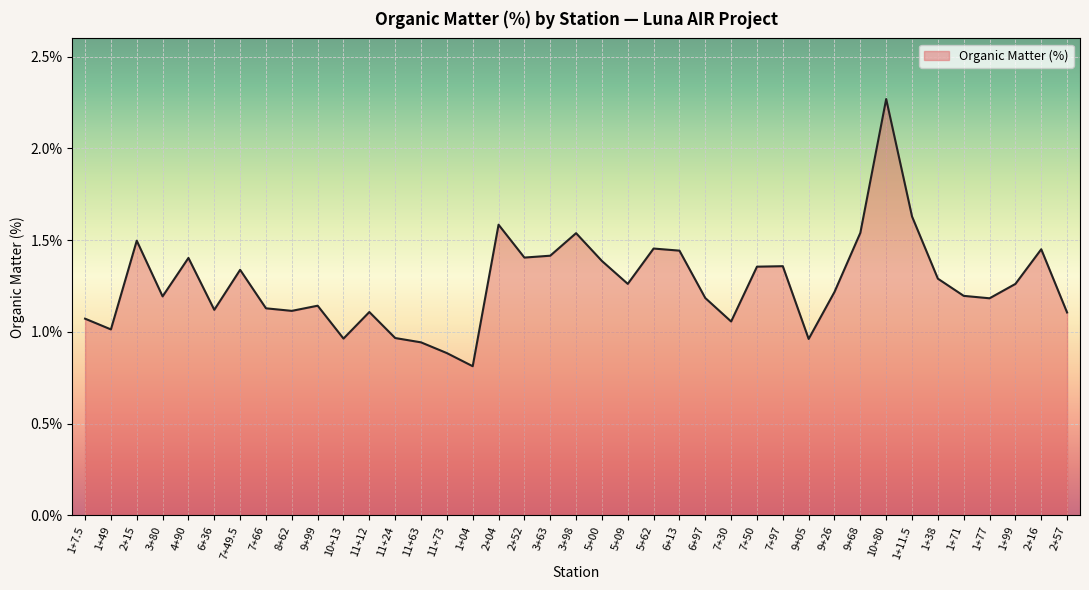

What is the minimum value shown in the chart?

0.8